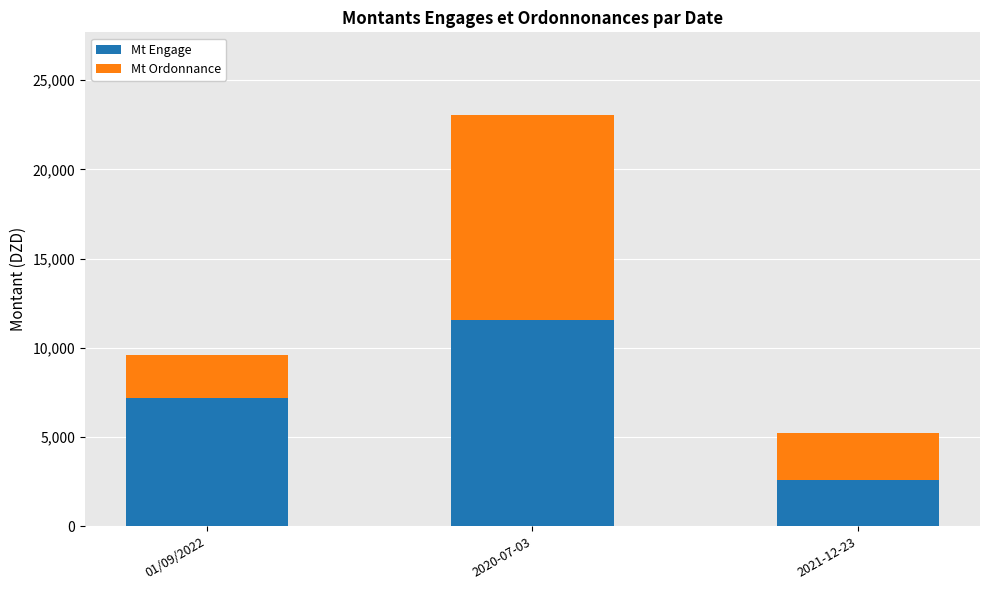

Read the Mt Engage value at 01/09/2022.

7200.0